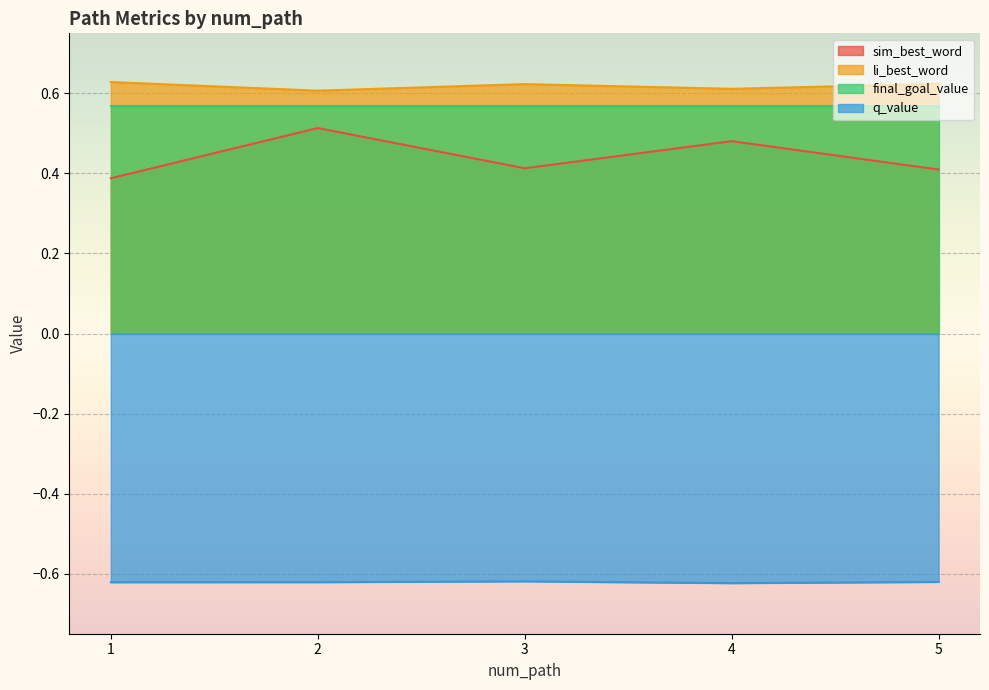

True or false: q_value and sim_best_word cross at least once.

False